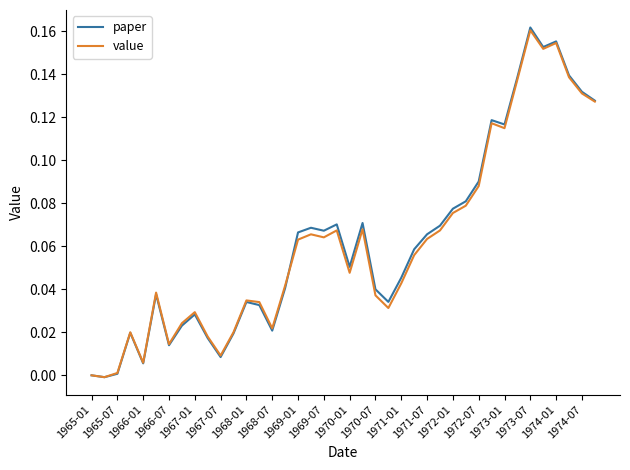

Which series has the widest spread of values?

paper